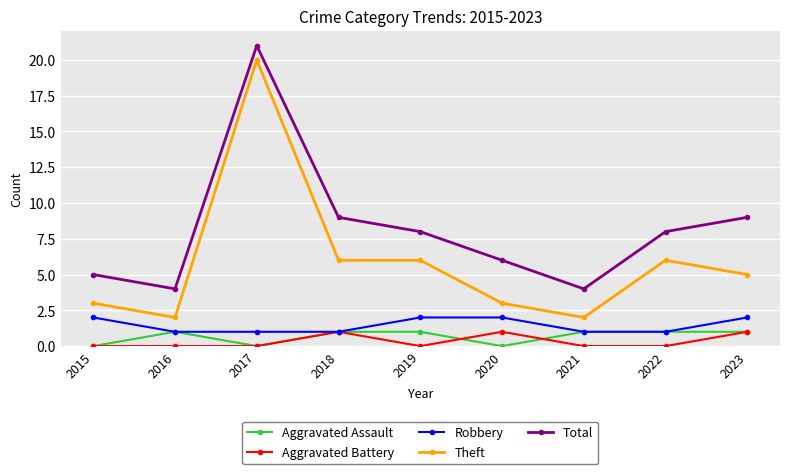

At which category does Aggravated Assault reach its first local peak?

2016